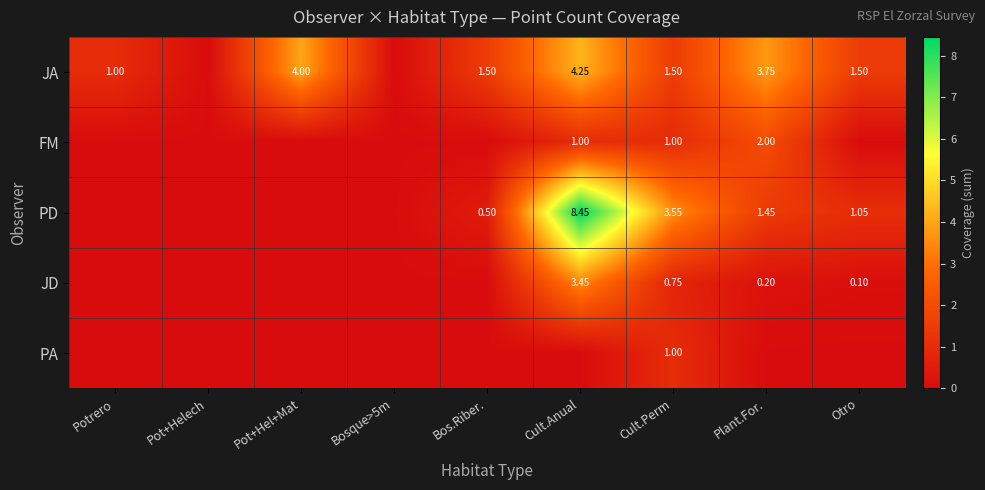

True or false: PD has a value of 5.3 at Cult.Perm.

False